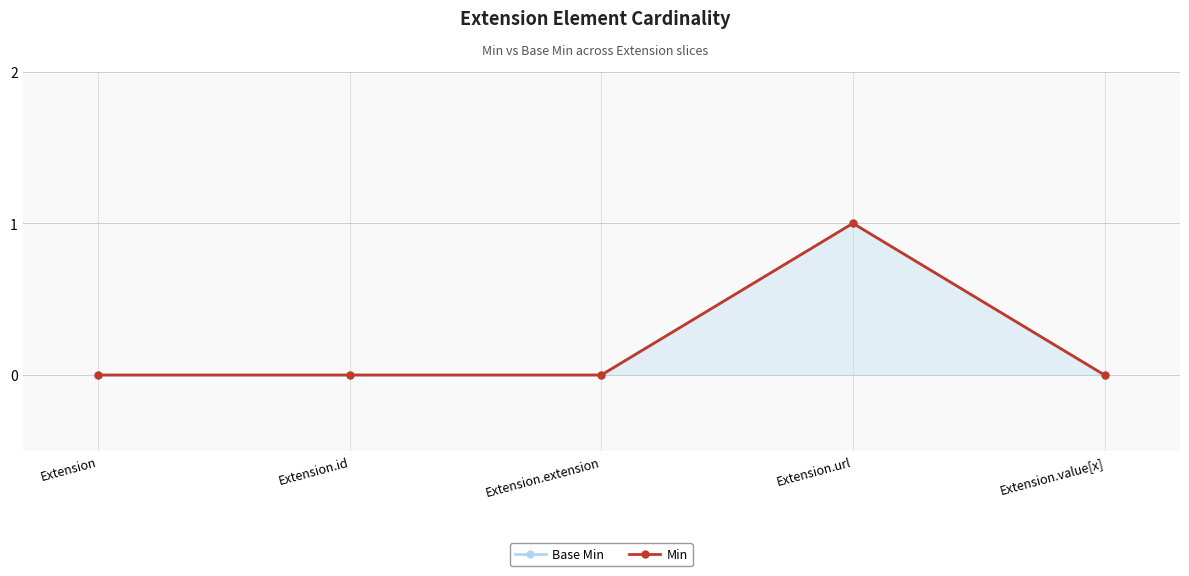

Is the value of Min at Extension.url greater than the value of Base Min at Extension.url?

No